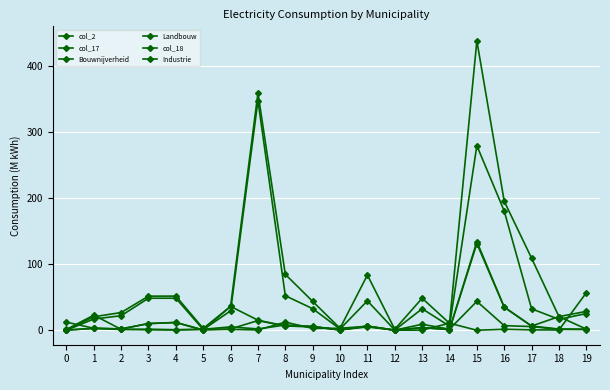

What is the average value of the col_2 series?

15.6